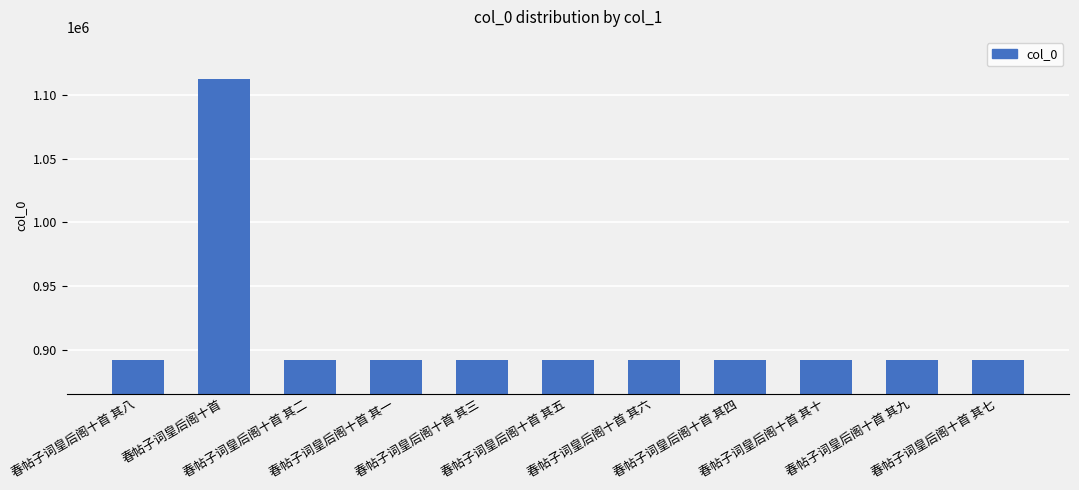

What is the minimum value shown in the chart?

892009